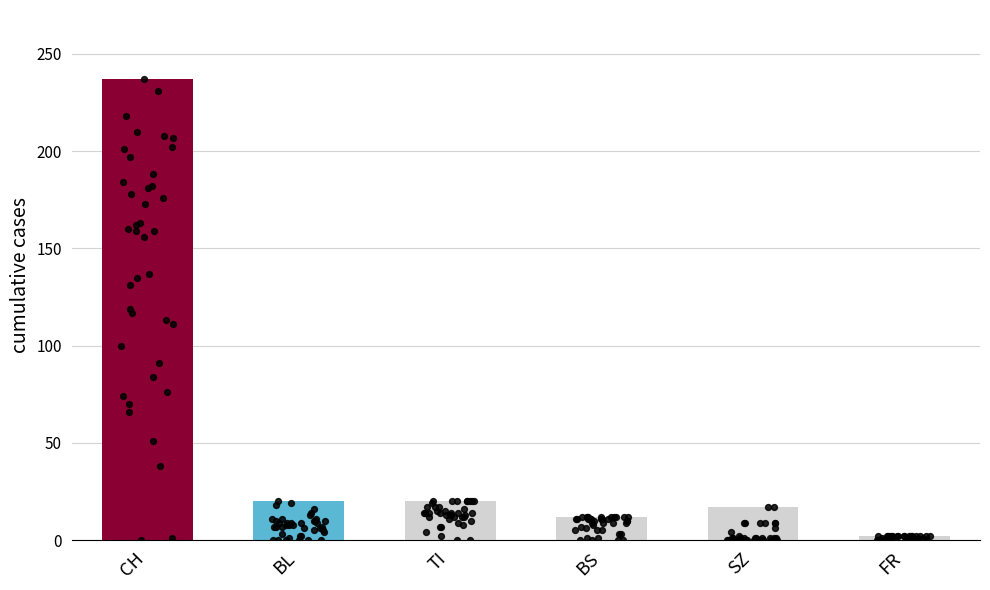

Is the value of CH at 26 greater than the value of FR at 21?

Yes